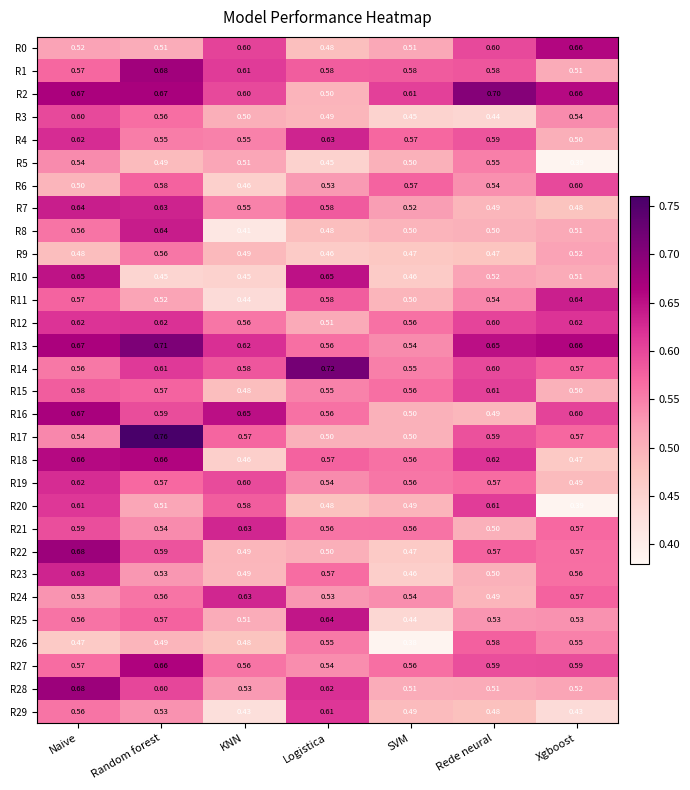

At which category is the sum across all series the highest?

Naive